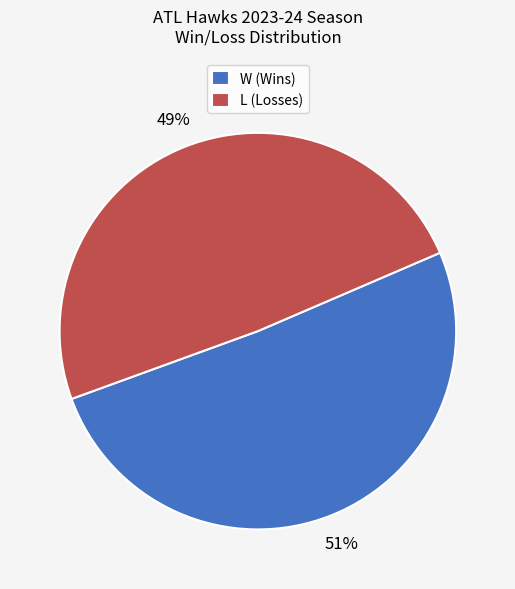

Rank the categories by value from highest to lowest.

W, L